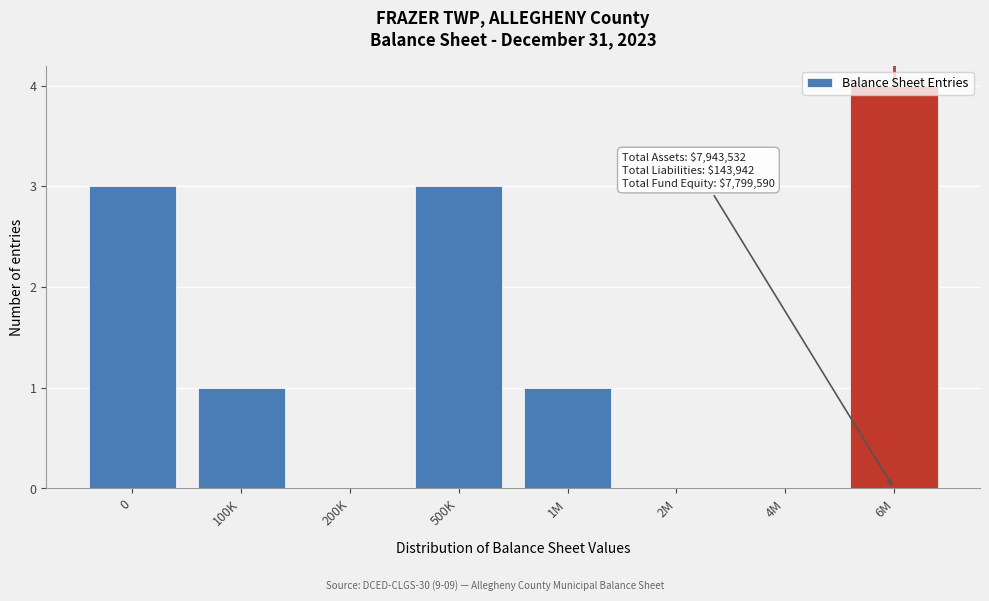

Which label corresponds to the largest value in the chart?

6M